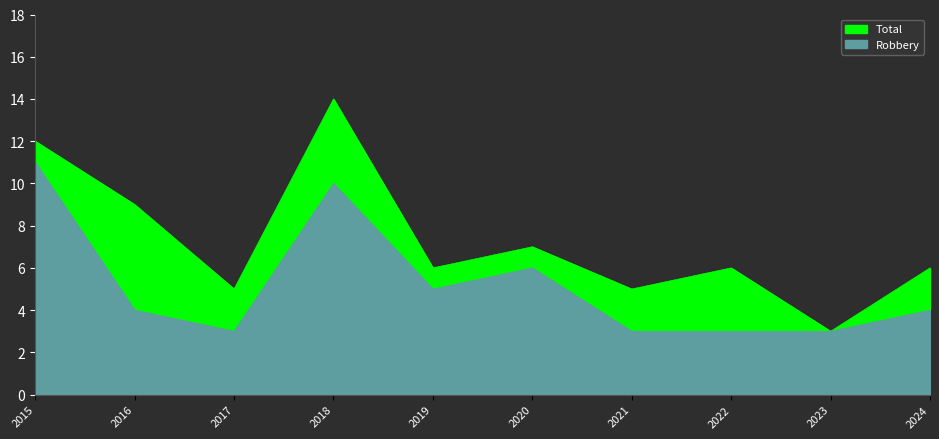

Reading left to right, extract all data points from this chart.

Total: 12	9	5	14	6	7	5	6	3	6
Robbery: 11	4	3	10	5	6	3	3	3	4